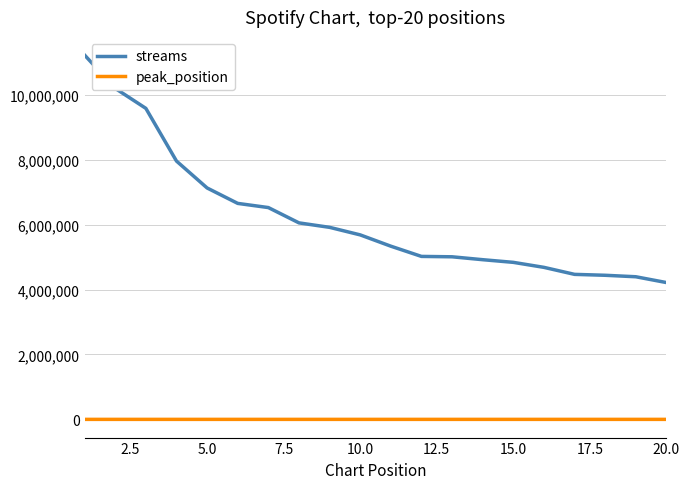

What is the difference between the maximum and minimum values in the streams series?

7008770